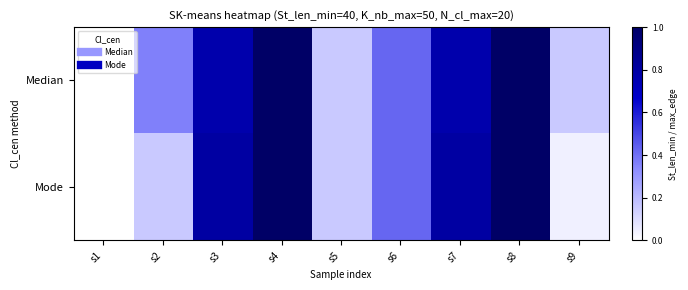

List the series in order of their overall mean, lowest first.

Mode, Median